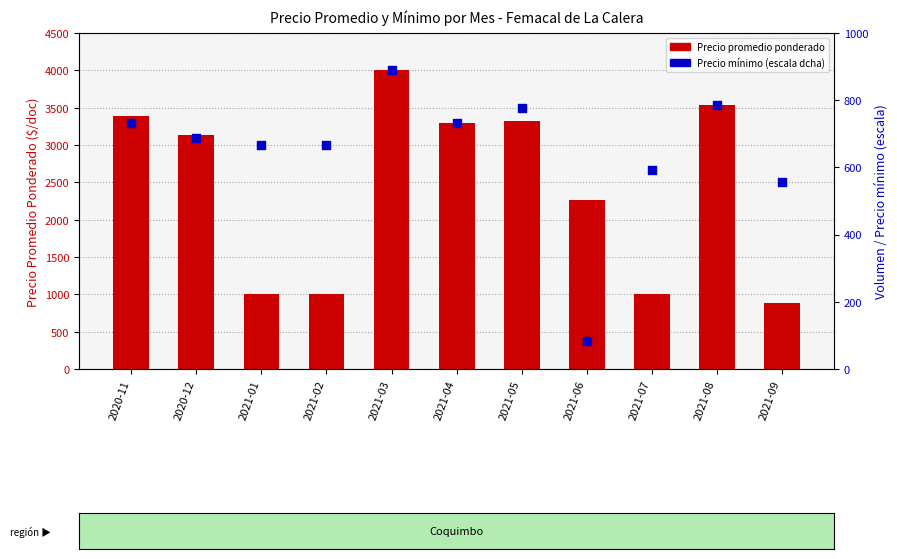

Which series has the largest Y range (max minus min)?

Precio promedio ponderado